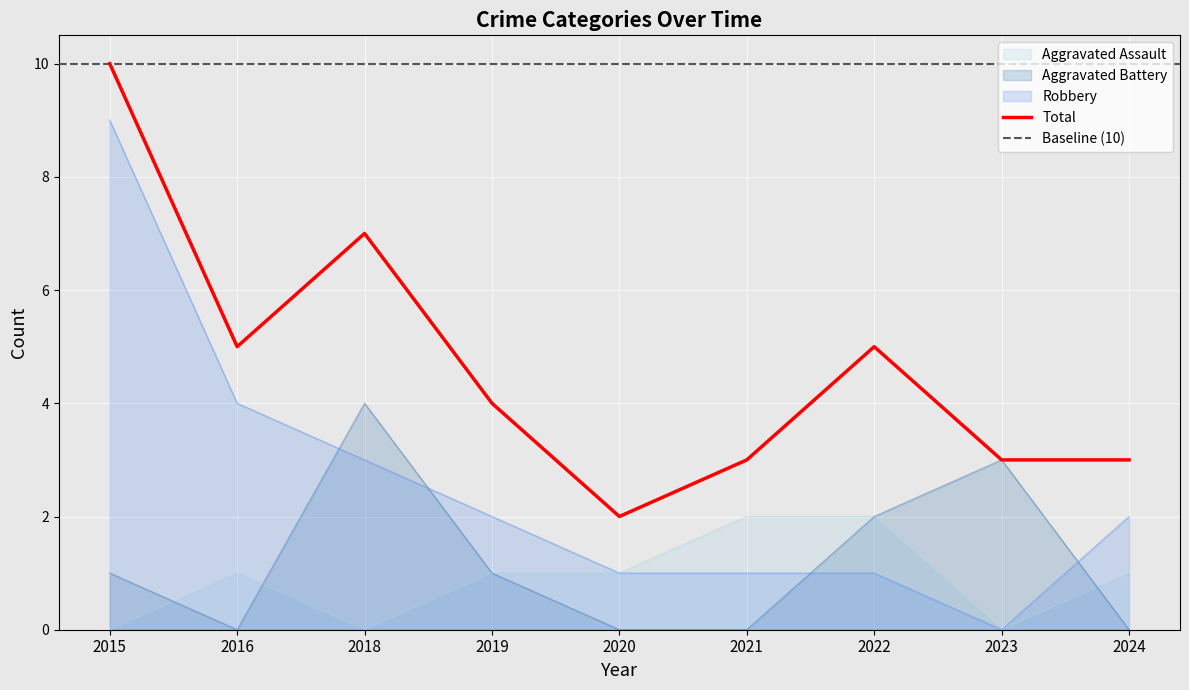

Between 2016 and 2021, which series saw the biggest shift?

Robbery